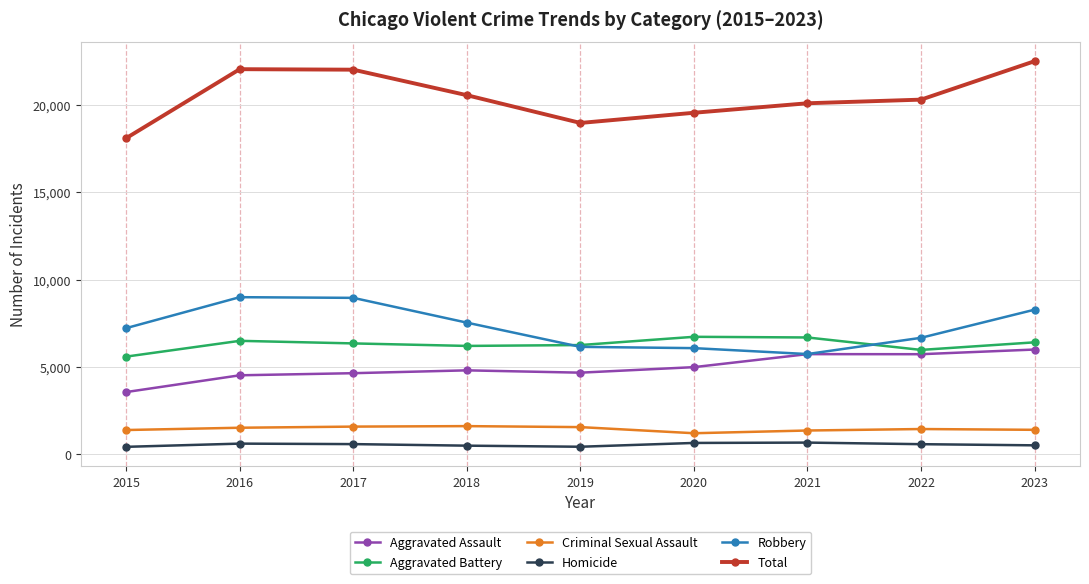

What is the difference between the maximum and minimum values in the Aggravated Assault series?

2439